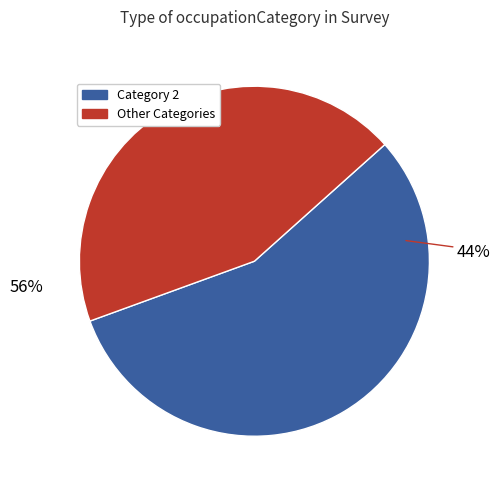

Is there any slice that represents more than half of the pie?

Yes